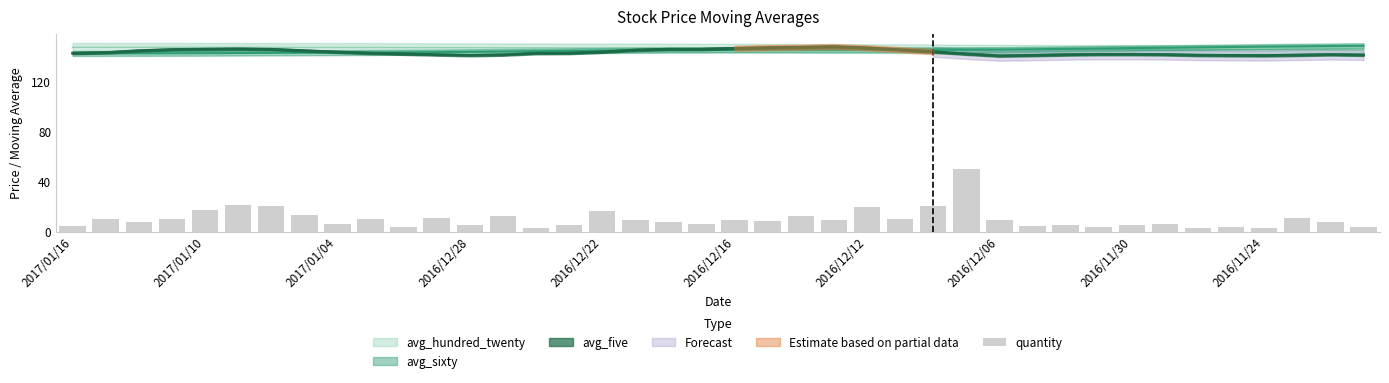

What is the smallest value displayed?

2.5